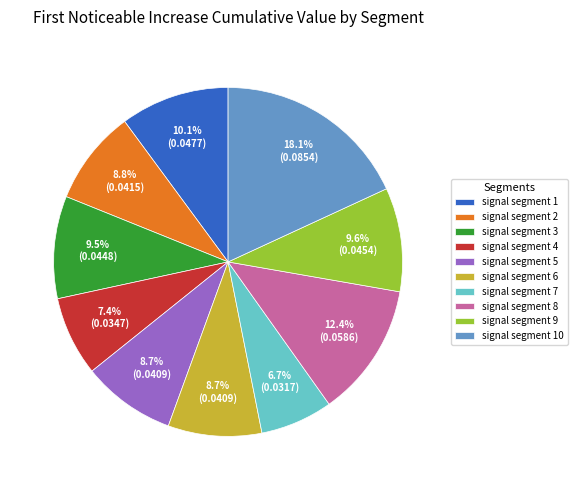

Does signal segment 9 represent more than half of the total?

No